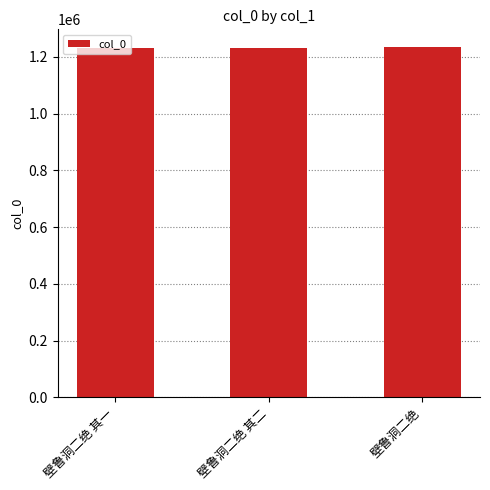

What is the minimum value shown in the chart?

1229966